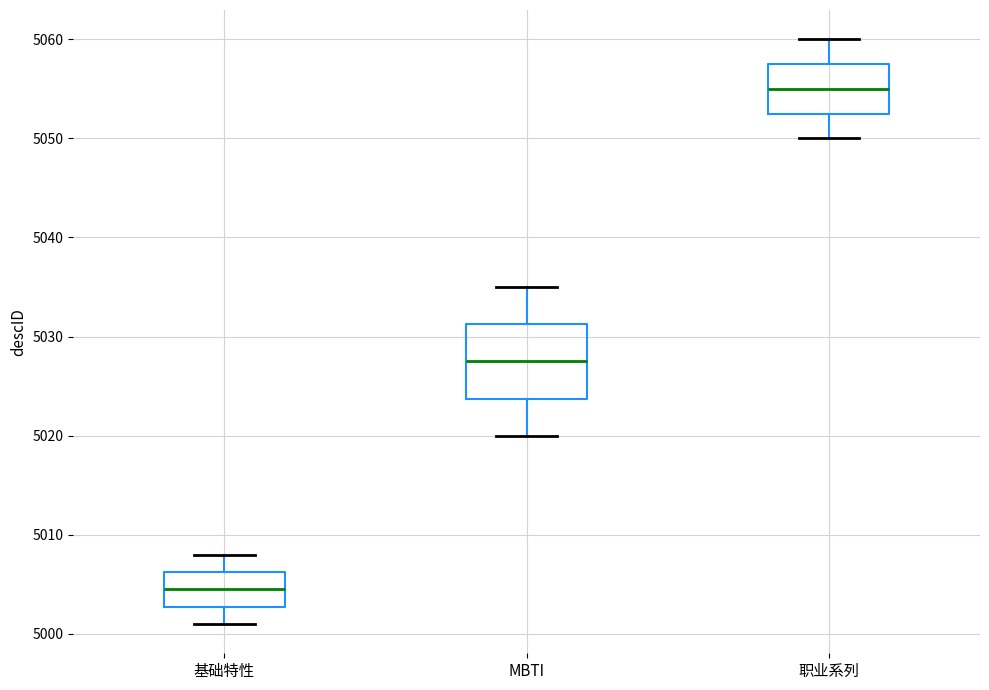

Reading left to right, read every box against the y-axis: the position of its median line, the range the box covers, and the ends of its whiskers. The values are not printed on the chart, so give them approximately, as read against the axis.

基础特性: median 5005, box 5003 to 5006, whiskers 5001 to 5008
MBTI: median 5028, box 5024 to 5031, whiskers 5020 to 5035
职业系列: median 5055, box 5053 to 5058, whiskers 5050 to 5060